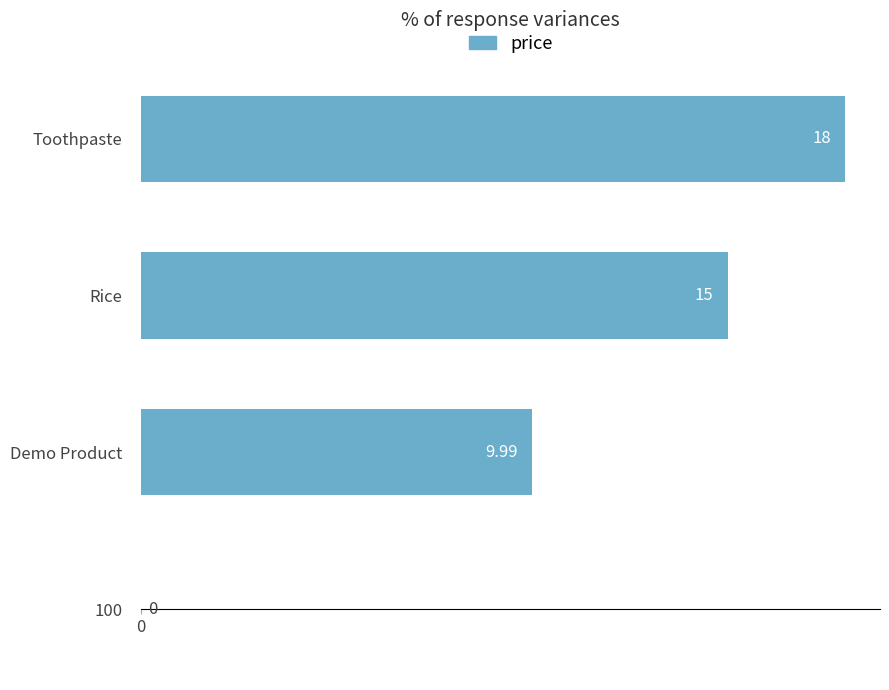

Where is the data nearest to the value 9?

Demo Product